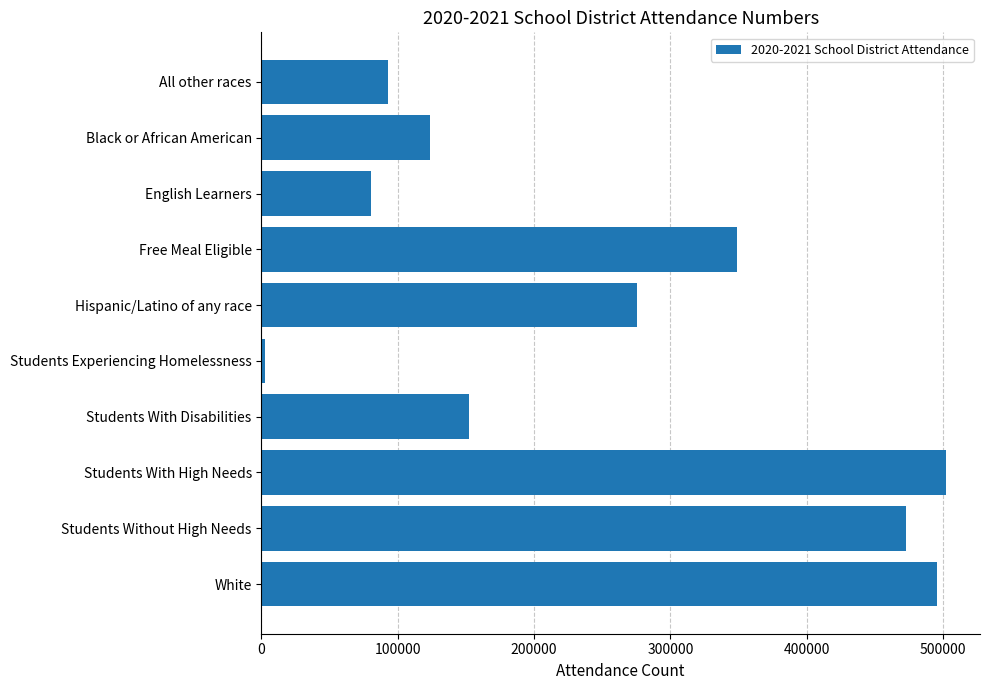

At which label is the value closest to 252538?

Hispanic/Latino of any race